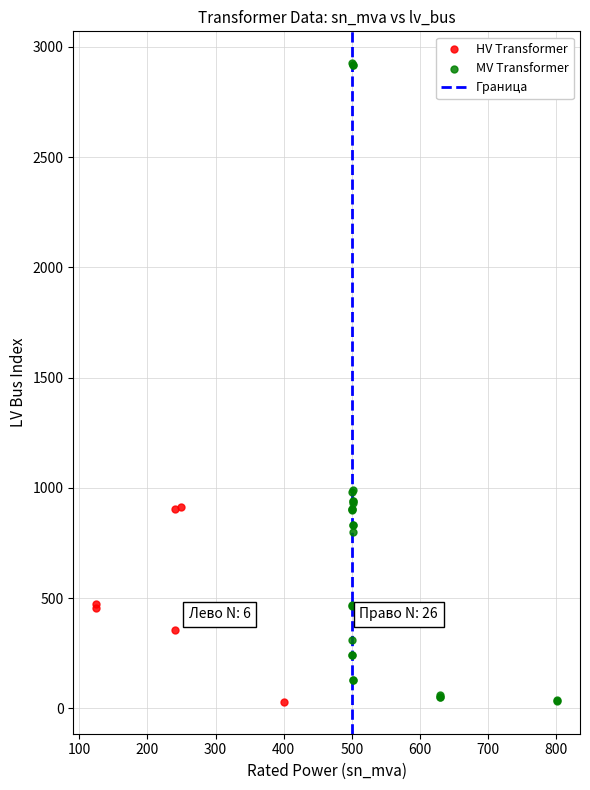

Which series has the largest Y range (max minus min)?

MV Transformer